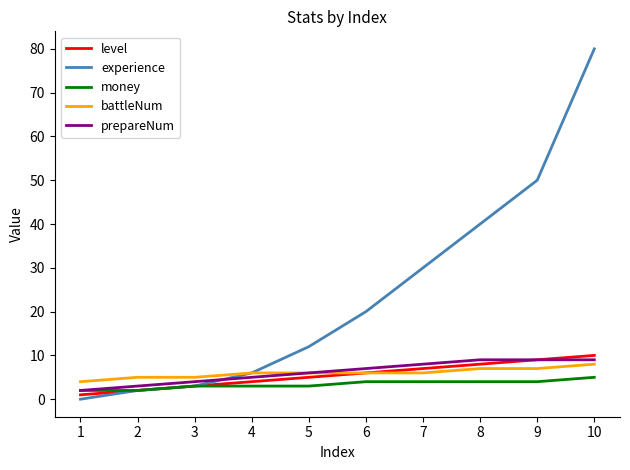

What is the greatest value displayed?

80